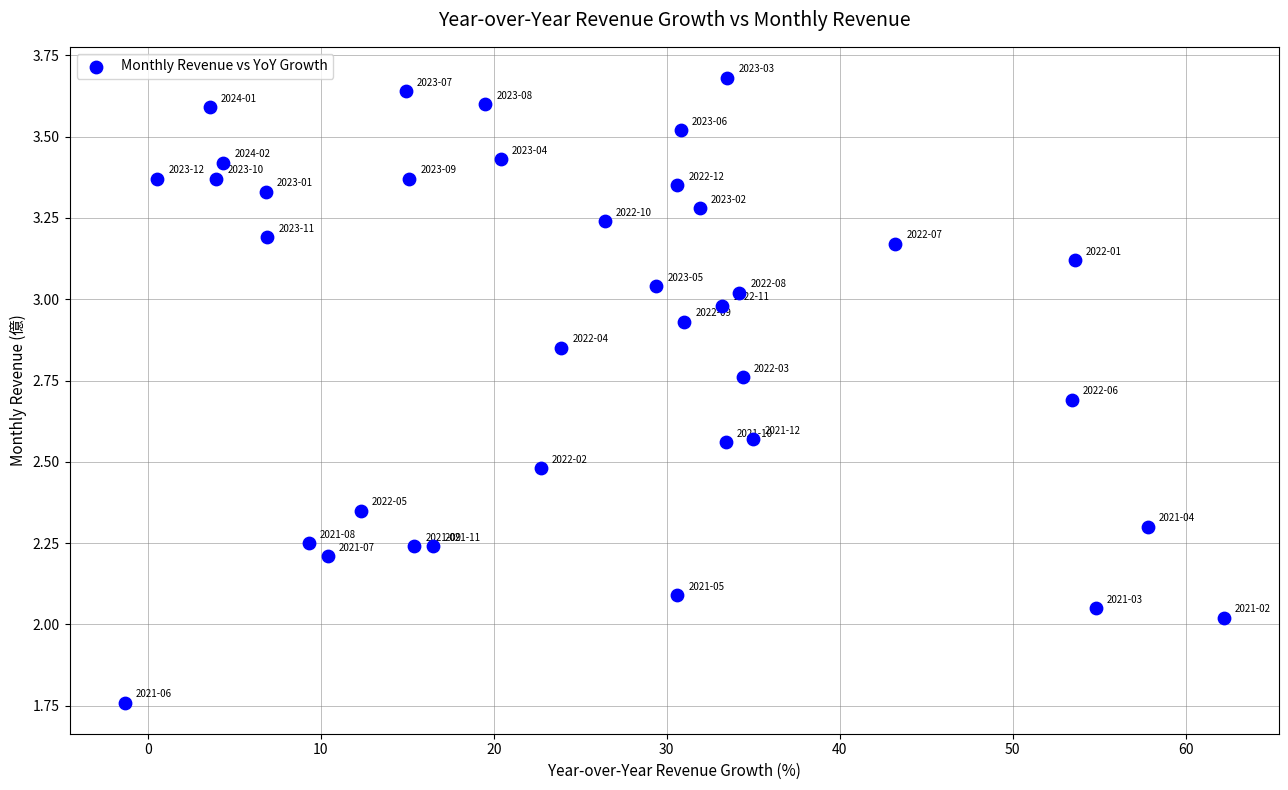

What is the range of X values (max minus min)?

63.6